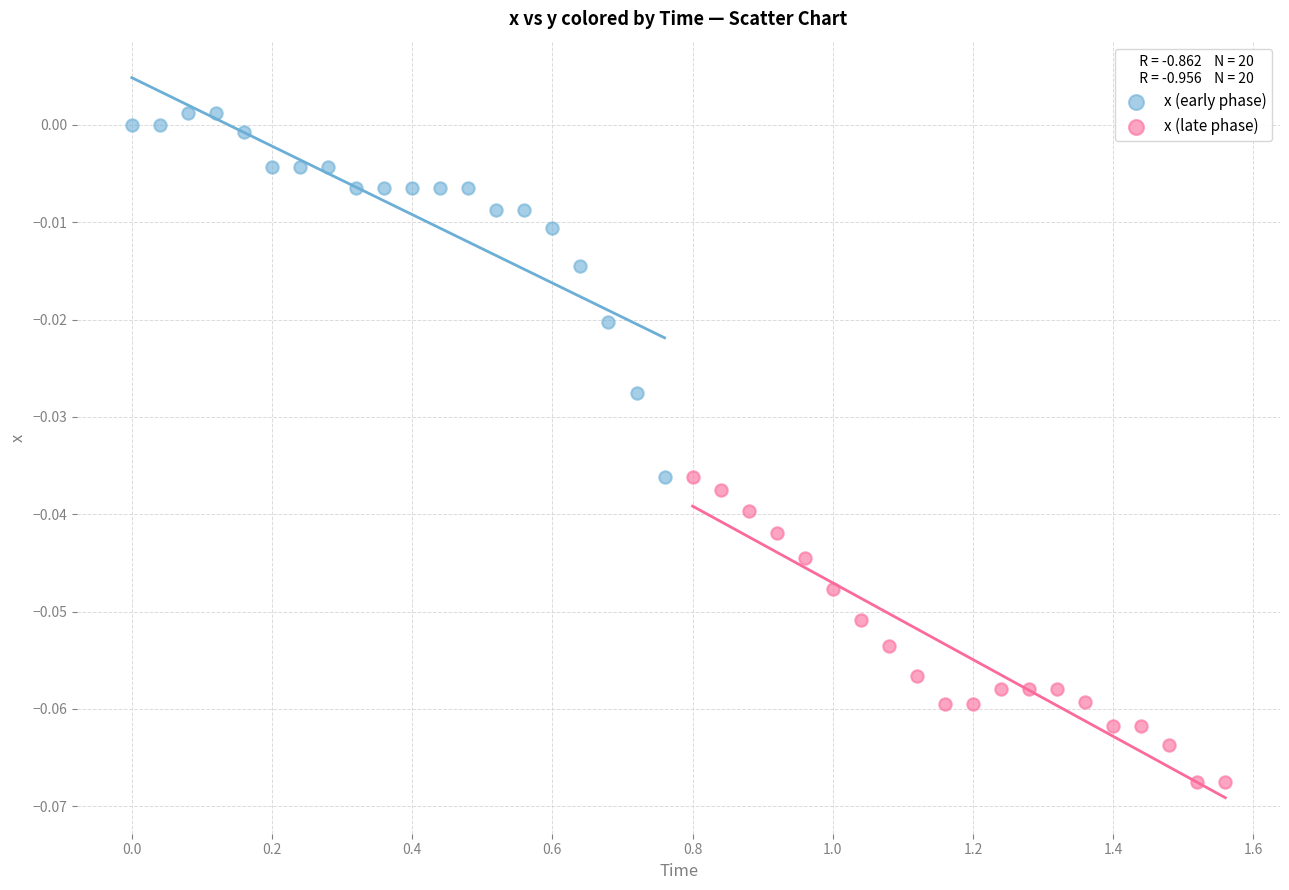

Which series has the largest Y range (max minus min)?

x (early phase)